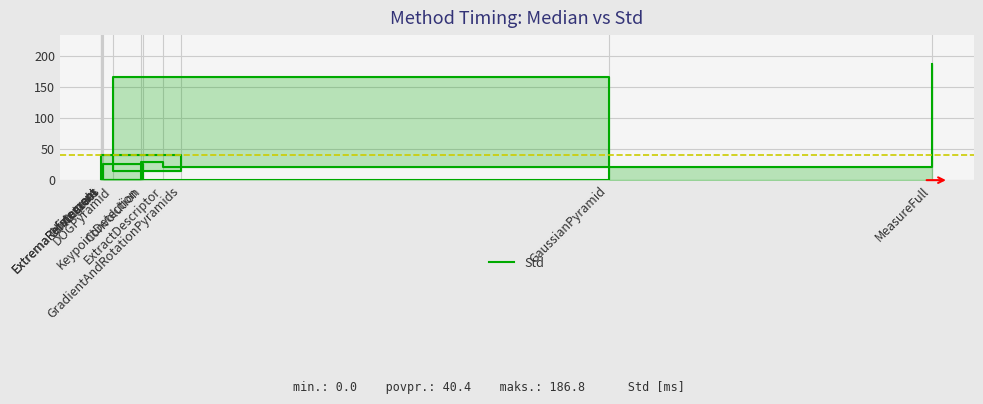

True or false: the data shows 50.3 at KeypointDetection.

False